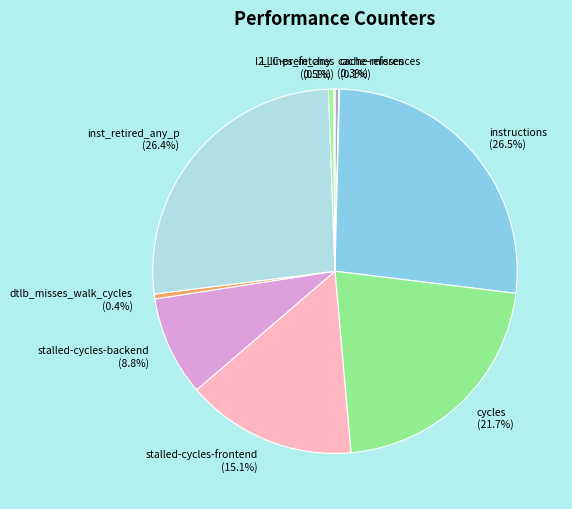

Approximately how many times larger is the value at stalled-cycles-backend compared to dtlb_misses_walk_cycles?

20.5